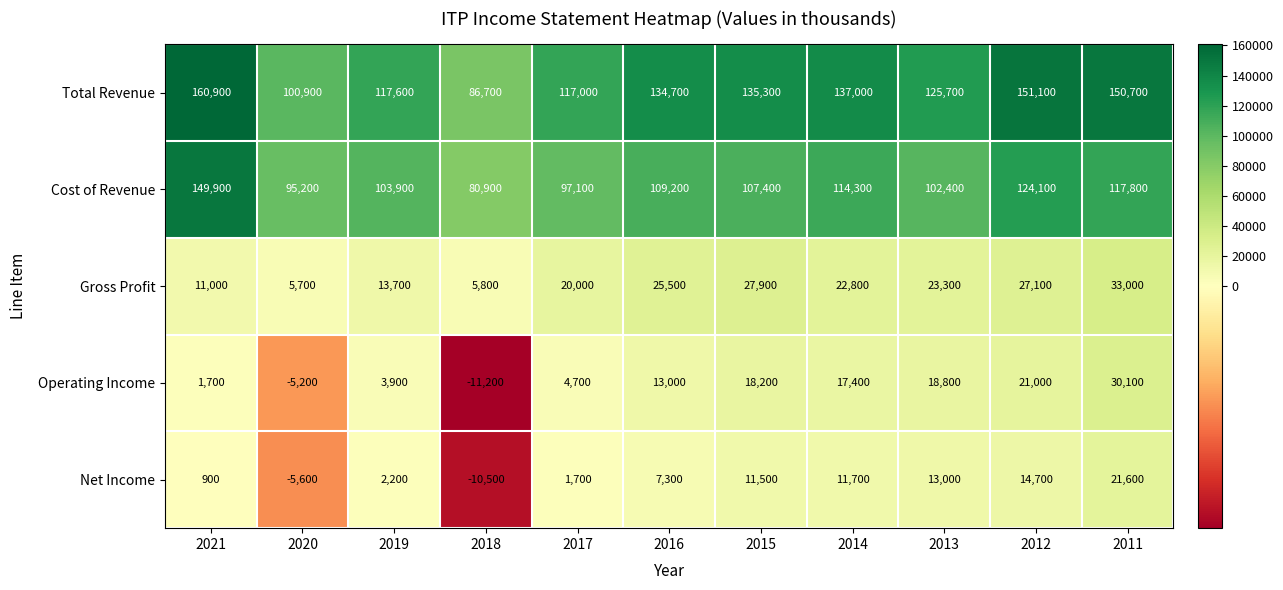

At which label is Net Income closest to 5550?

2016